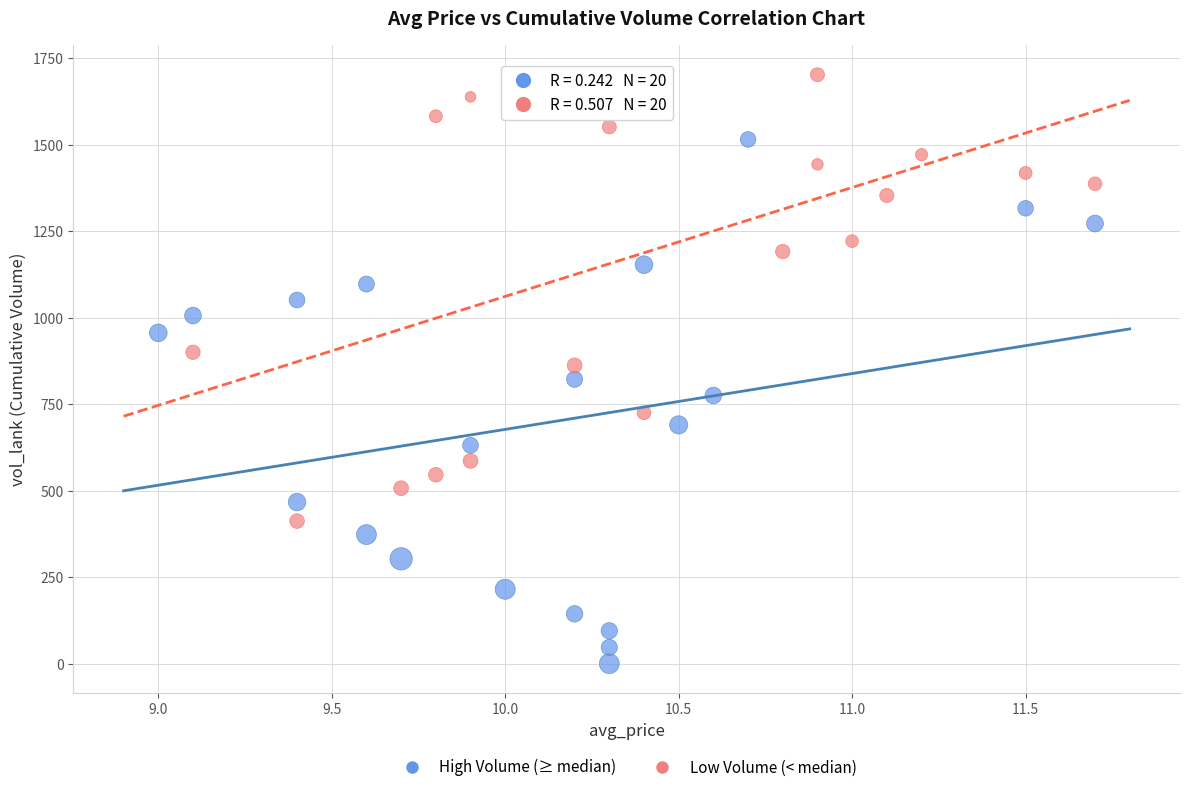

Which series reaches the minimum Y coordinate?

High Volume (≥ median)